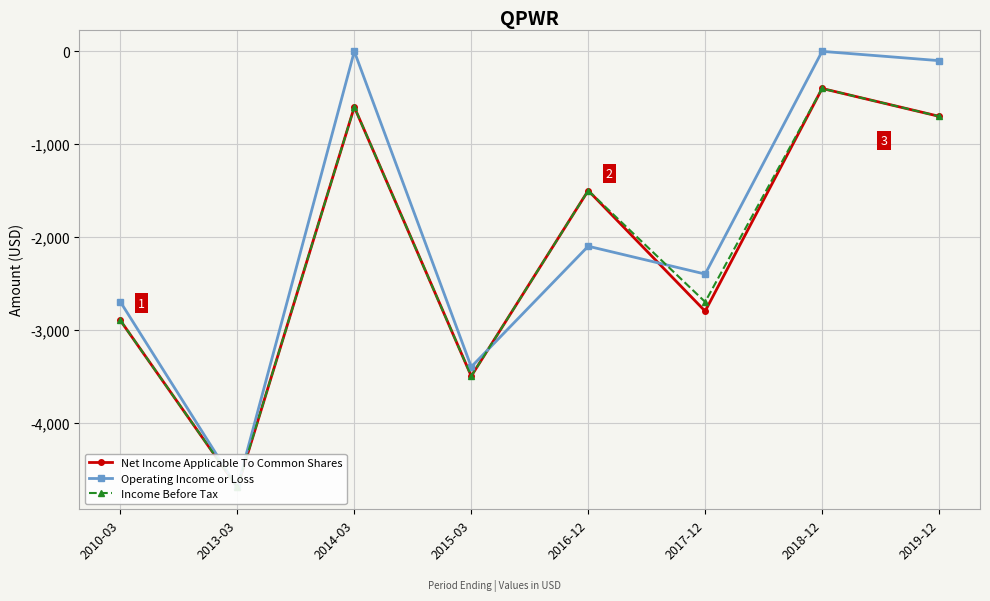

True or false: Net Income Applicable To Common Shares has more than 0 points higher than both neighbors.

True